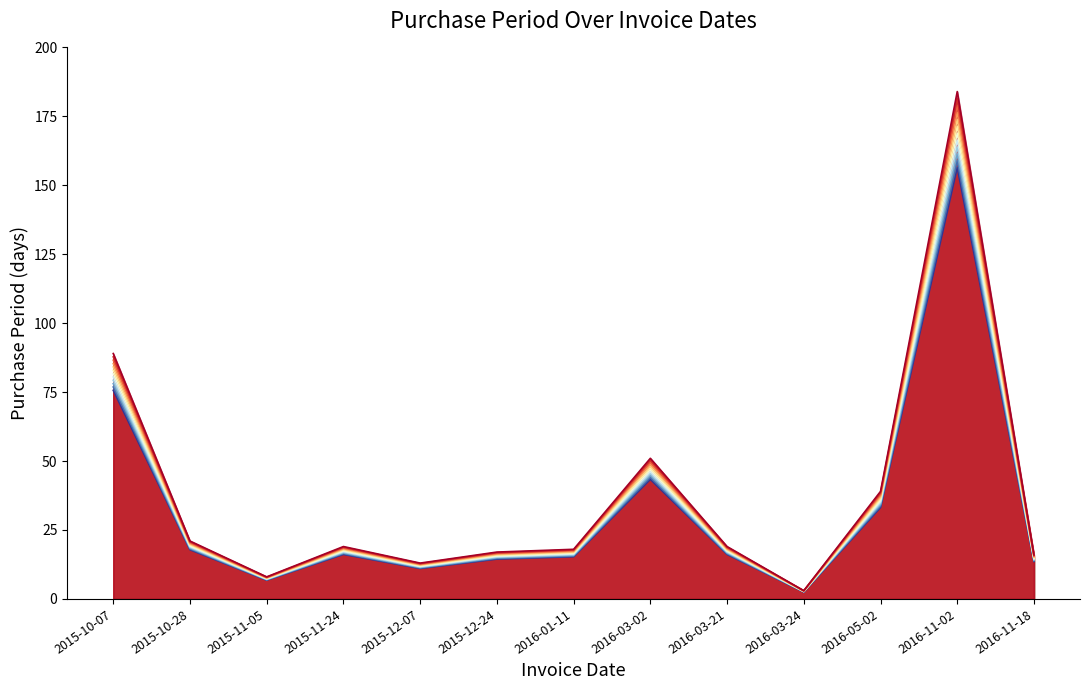

Approximately how many times larger is the value at 2015-10-07 compared to 2016-03-02?

1.7